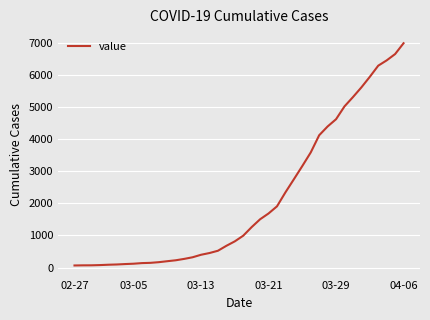

What is the greatest value displayed?

6995